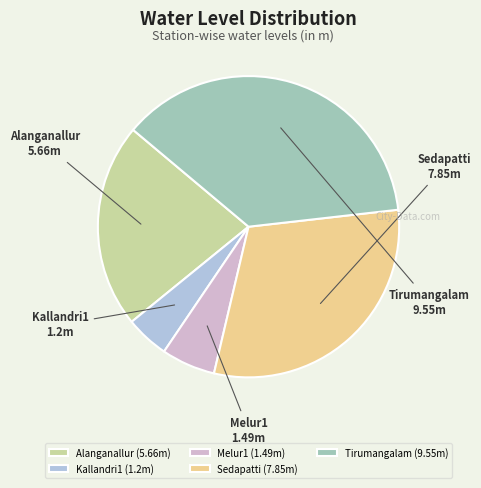

Between Kallandri1 and Alanganallur, which is larger?

Alanganallur